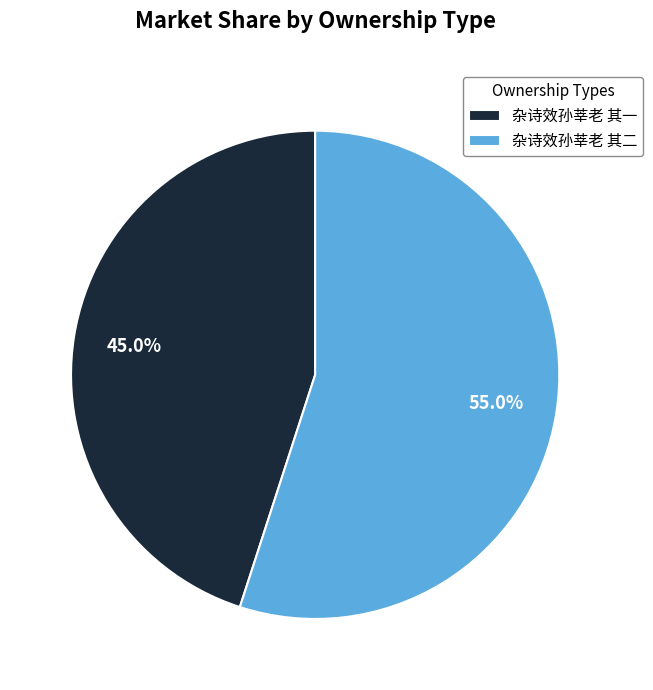

Approximately how many times larger is the value at 杂诗效孙莘老 其一 compared to 杂诗效孙莘老 其二?

0.8